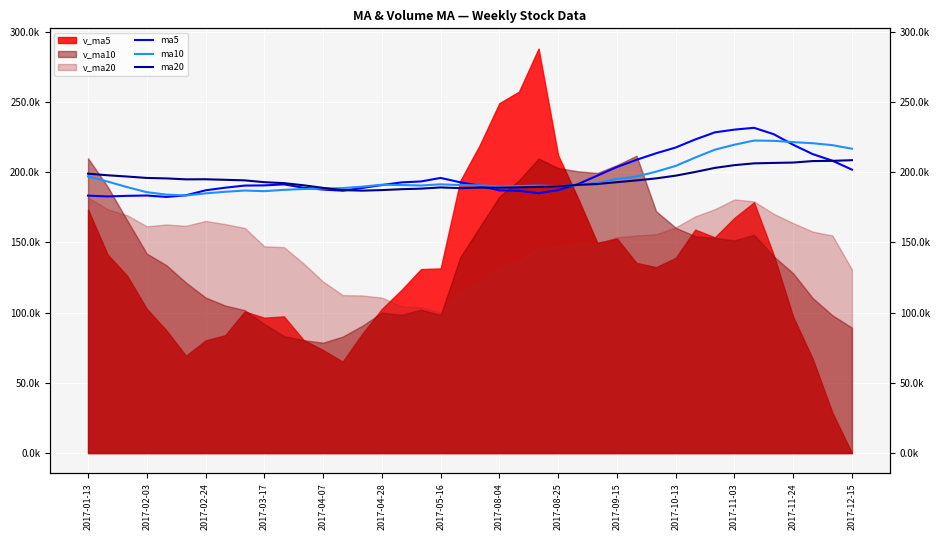

Is the value of ma10 at 18 greater than the value of ma20 at 20?

Yes